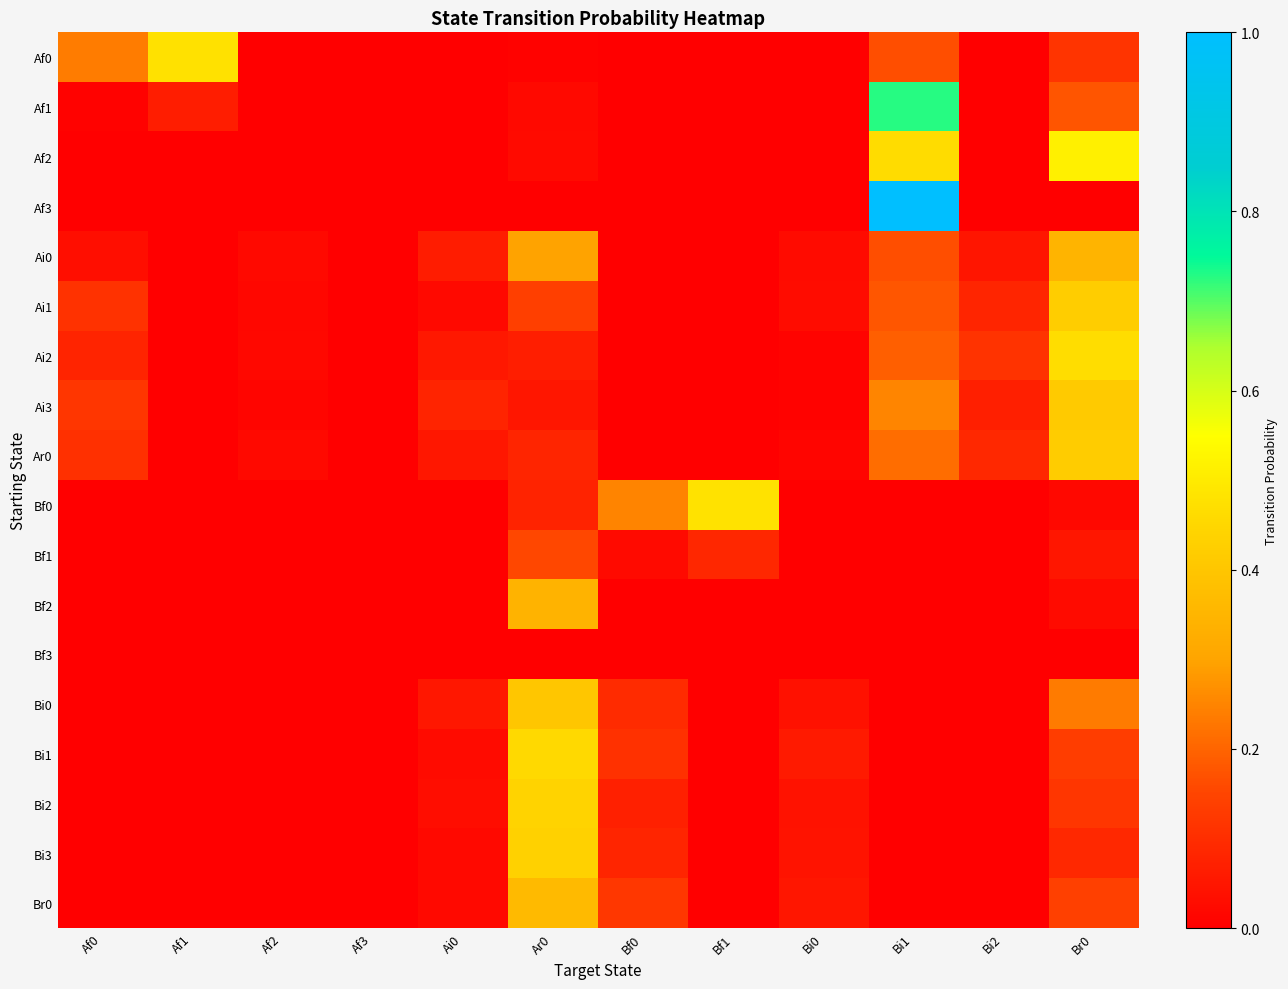

Reading right to left, list all the values displayed in this chart.

Af0: Br0=0.1	Bi2=0.0	Bi1=0.2	Bi0=0.0	Bf1=0.0	Bf0=0.0	Ar0=0.0	Ai0=0.0	Af3=0.0	Af2=0.0	Af1=0.5	Af0=0.2
Af1: Br0=0.2	Bi2=0.0	Bi1=0.7	Bi0=0.0	Bf1=0.0	Bf0=0.0	Ar0=0.0	Ai0=0.0	Af3=0.0	Af2=0.0	Af1=0.1	Af0=0.0
Af2: Br0=0.5	Bi2=0.0	Bi1=0.5	Bi0=0.0	Bf1=0.0	Bf0=0.0	Ar0=0.0	Ai0=0.0	Af3=0.0	Af2=0.0	Af1=0.0	Af0=0.0
Af3: Br0=0.0	Bi2=0.0	Bi1=1.0	Bi0=0.0	Bf1=0.0	Bf0=0.0	Ar0=0.0	Ai0=0.0	Af3=0.0	Af2=0.0	Af1=0.0	Af0=0.0
Ai0: Br0=0.3	Bi2=0.0	Bi1=0.2	Bi0=0.0	Bf1=0.0	Bf0=0.0	Ar0=0.3	Ai0=0.1	Af3=0.0	Af2=0.0	Af1=0.0	Af0=0.0
Ai1: Br0=0.4	Bi2=0.1	Bi1=0.2	Bi0=0.0	Bf1=0.0	Bf0=0.0	Ar0=0.1	Ai0=0.0	Af3=0.0	Af2=0.0	Af1=0.0	Af0=0.1
Ai2: Br0=0.5	Bi2=0.1	Bi1=0.2	Bi0=0.0	Bf1=0.0	Bf0=0.0	Ar0=0.1	Ai0=0.1	Af3=0.0	Af2=0.0	Af1=0.0	Af0=0.1
Ai3: Br0=0.4	Bi2=0.1	Bi1=0.2	Bi0=0.0	Bf1=0.0	Bf0=0.0	Ar0=0.1	Ai0=0.1	Af3=0.0	Af2=0.0	Af1=0.0	Af0=0.1
Ar0: Br0=0.4	Bi2=0.1	Bi1=0.2	Bi0=0.0	Bf1=0.0	Bf0=0.0	Ar0=0.1	Ai0=0.1	Af3=0.0	Af2=0.0	Af1=0.0	Af0=0.1
Bf0: Br0=0.0	Bi2=0.0	Bi1=0.0	Bi0=0.0	Bf1=0.5	Bf0=0.2	Ar0=0.1	Ai0=0.0	Af3=0.0	Af2=0.0	Af1=0.0	Af0=0.0
Bf1: Br0=0.0	Bi2=0.0	Bi1=0.0	Bi0=0.0	Bf1=0.1	Bf0=0.0	Ar0=0.2	Ai0=0.0	Af3=0.0	Af2=0.0	Af1=0.0	Af0=0.0
Bf2: Br0=0.0	Bi2=0.0	Bi1=0.0	Bi0=0.0	Bf1=0.0	Bf0=0.0	Ar0=0.3	Ai0=0.0	Af3=0.0	Af2=0.0	Af1=0.0	Af0=0.0
Bf3: Br0=0.0	Bi2=0.0	Bi1=0.0	Bi0=0.0	Bf1=0.0	Bf0=0.0	Ar0=0.0	Ai0=0.0	Af3=0.0	Af2=0.0	Af1=0.0	Af0=0.0
Bi0: Br0=0.2	Bi2=0.0	Bi1=0.0	Bi0=0.0	Bf1=0.0	Bf0=0.1	Ar0=0.4	Ai0=0.1	Af3=0.0	Af2=0.0	Af1=0.0	Af0=0.0
Bi1: Br0=0.1	Bi2=0.0	Bi1=0.0	Bi0=0.1	Bf1=0.0	Bf0=0.1	Ar0=0.5	Ai0=0.0	Af3=0.0	Af2=0.0	Af1=0.0	Af0=0.0
Bi2: Br0=0.1	Bi2=0.0	Bi1=0.0	Bi0=0.0	Bf1=0.0	Bf0=0.1	Ar0=0.4	Ai0=0.0	Af3=0.0	Af2=0.0	Af1=0.0	Af0=0.0
Bi3: Br0=0.1	Bi2=0.0	Bi1=0.0	Bi0=0.0	Bf1=0.0	Bf0=0.1	Ar0=0.4	Ai0=0.0	Af3=0.0	Af2=0.0	Af1=0.0	Af0=0.0
Br0: Br0=0.1	Bi2=0.0	Bi1=0.0	Bi0=0.1	Bf1=0.0	Bf0=0.1	Ar0=0.4	Ai0=0.0	Af3=0.0	Af2=0.0	Af1=0.0	Af0=0.0